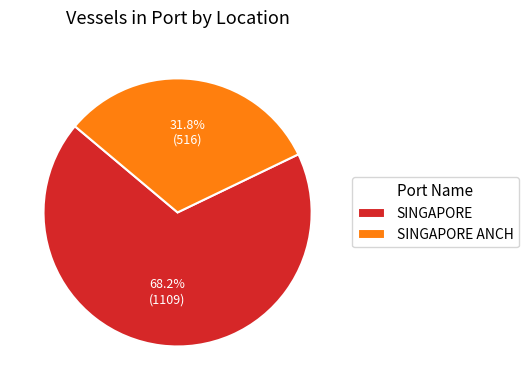

Is SINGAPORE the majority of the pie?

Yes